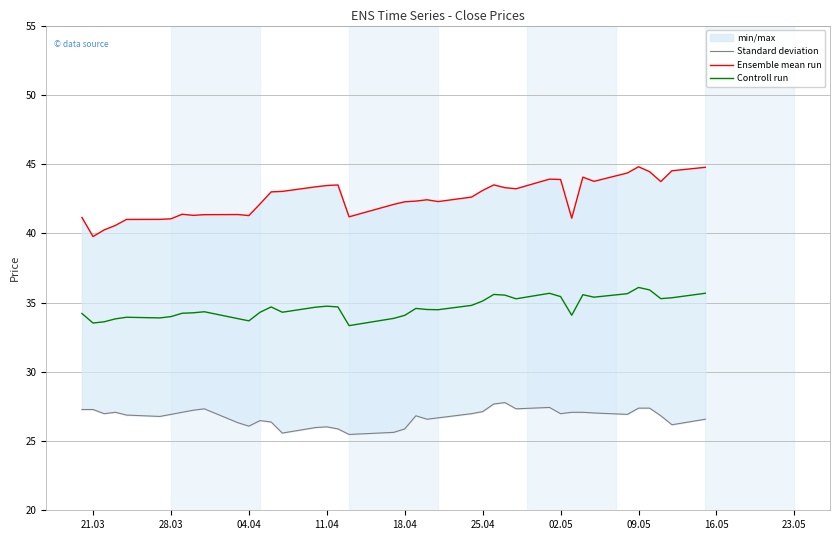

What is the lowest value of the Controll run series?

33.3